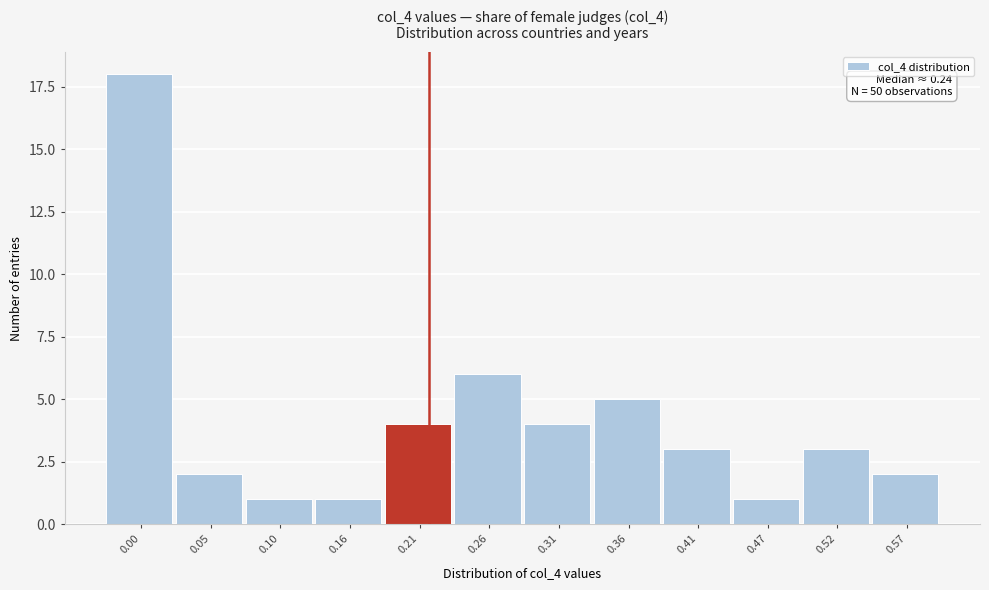

Reading left to right, list all the values displayed in this chart.

18	2	1	1	4	6	4	5	3	1	3	2